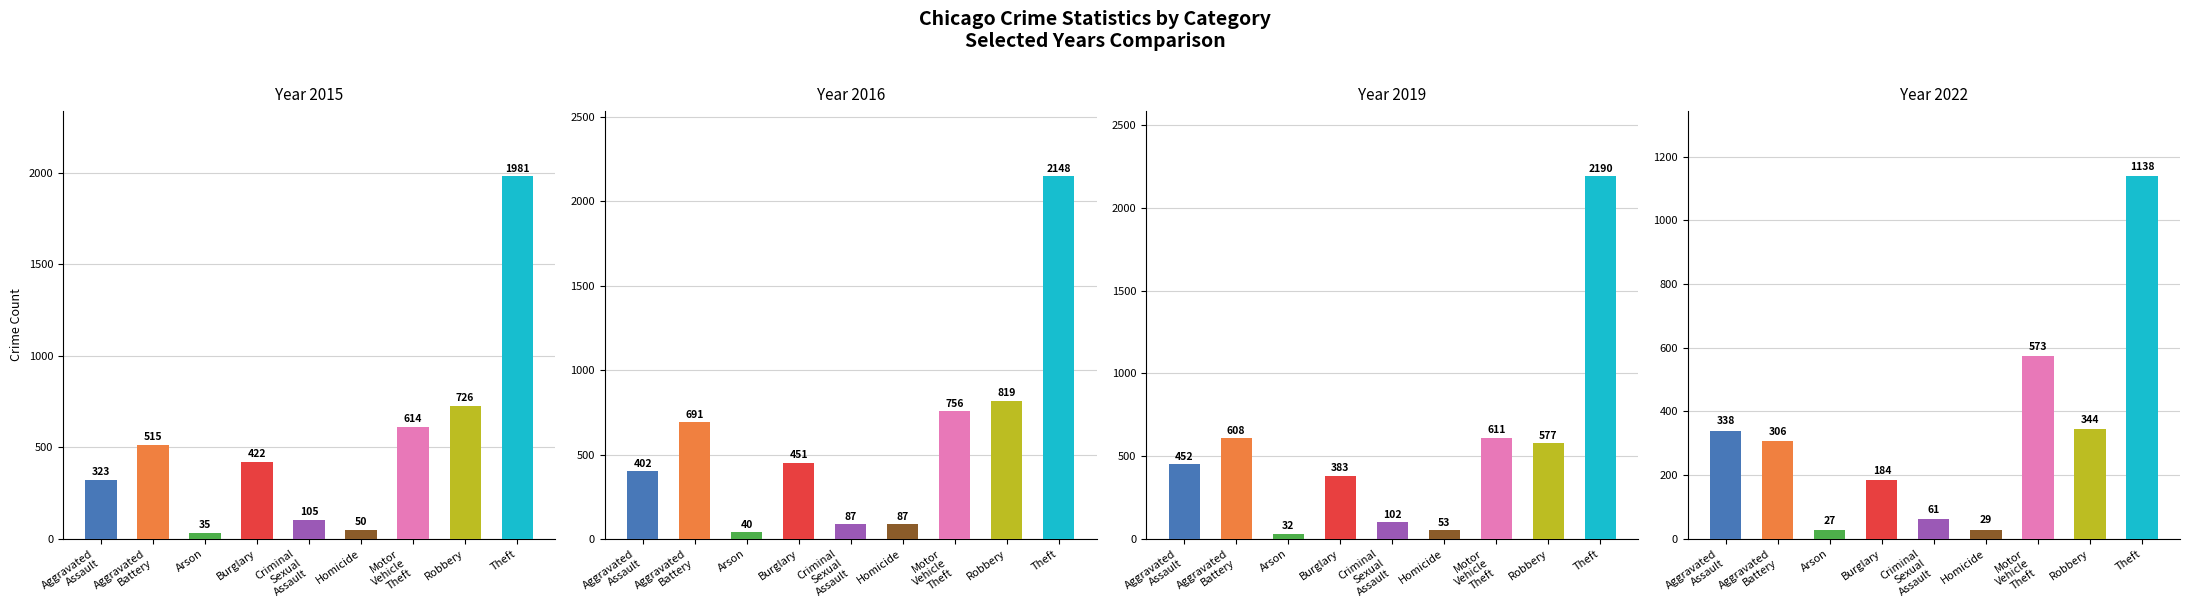

How many data points in 2016 are less than 451?

4